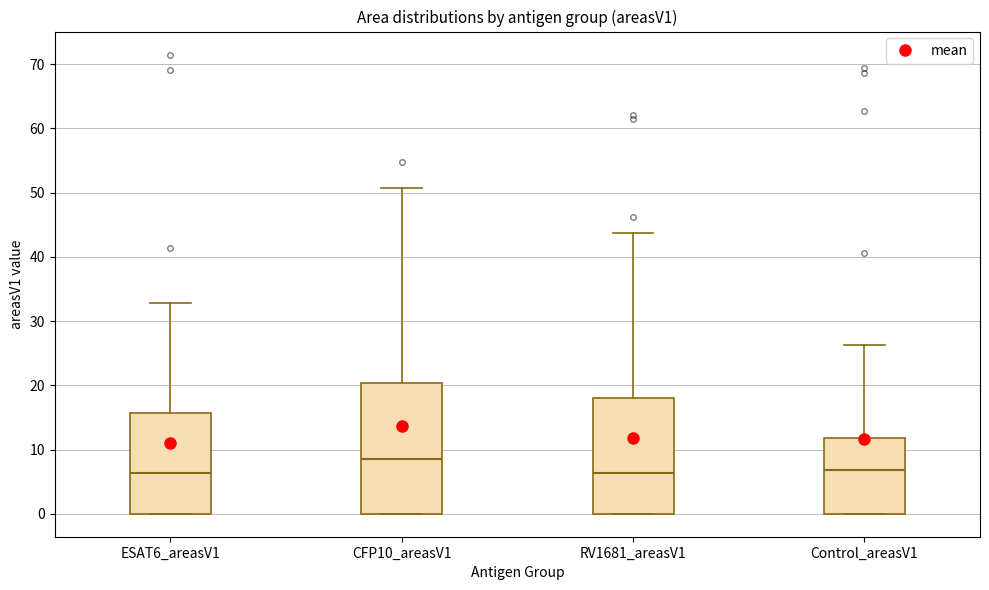

Comparing the boxes themselves (not the whiskers), which one is the tallest?

CFP10_areasV1